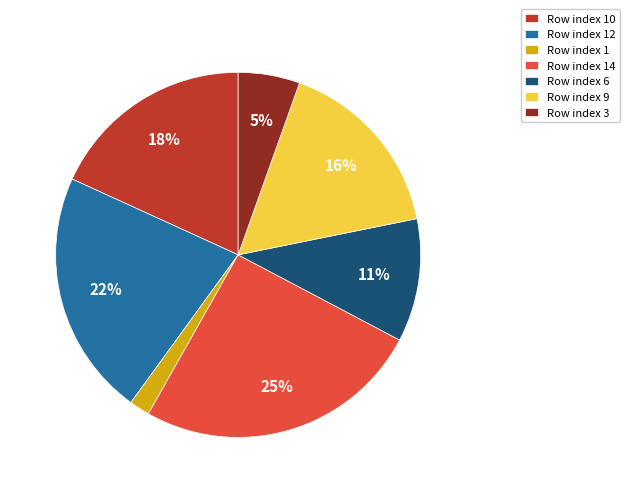

To the nearest percent, what portion does Row index 1 represent?

2%